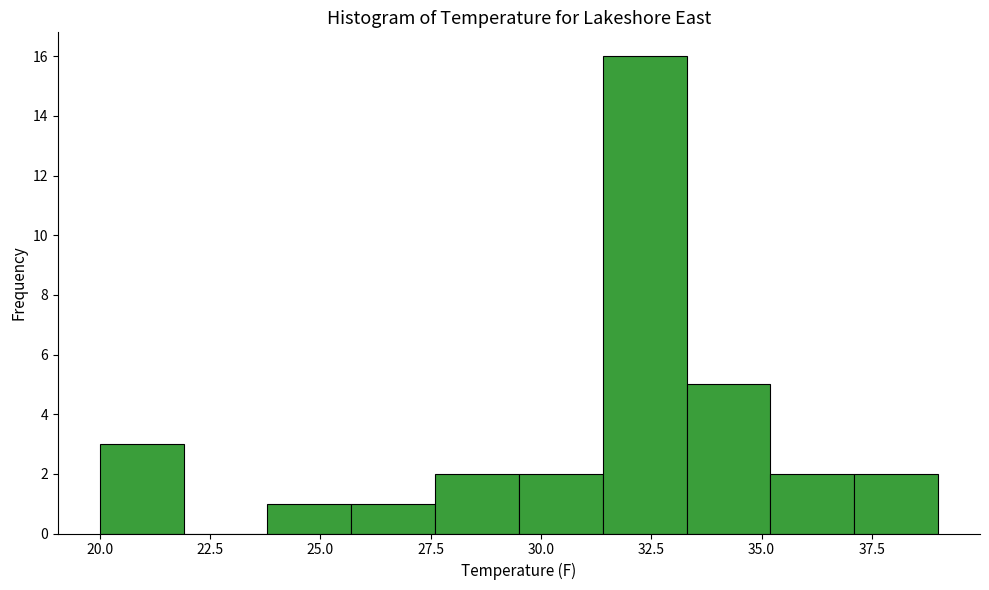

Around what value on the x-axis is the tallest bar? Give the approximate position of its centre, as read against the axis.

32.5